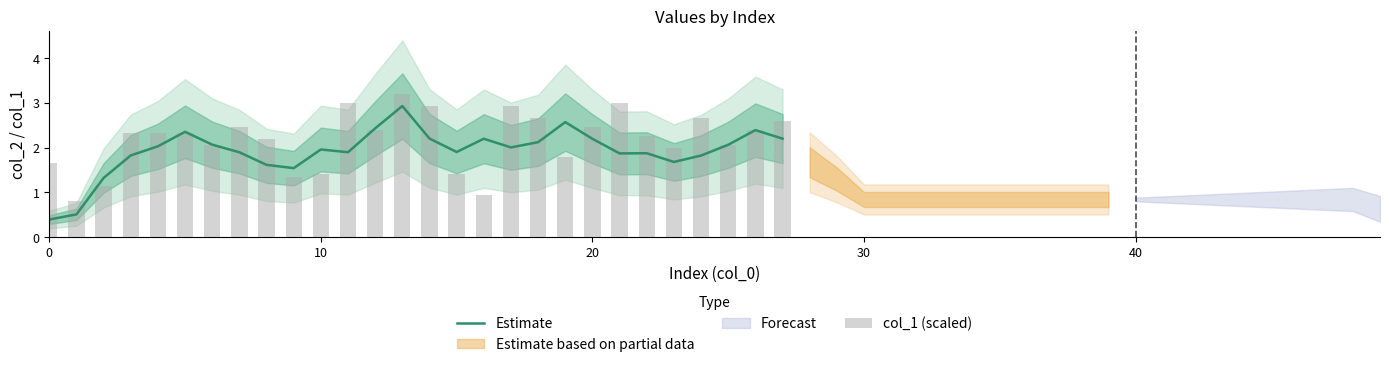

Are the bars grouped side by side (vs. stacked)?

Yes